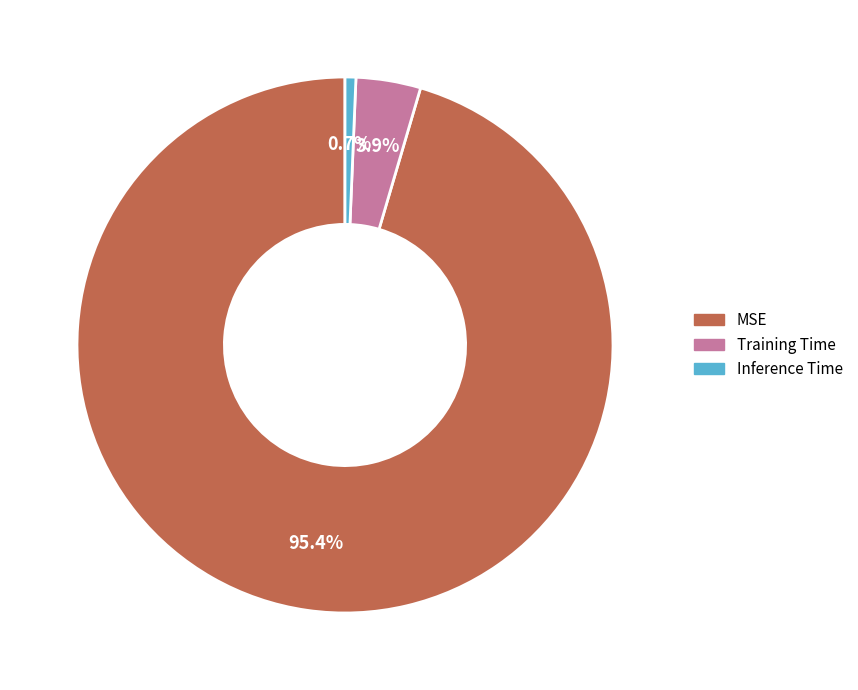

Is there any slice that represents more than half of the pie?

Yes